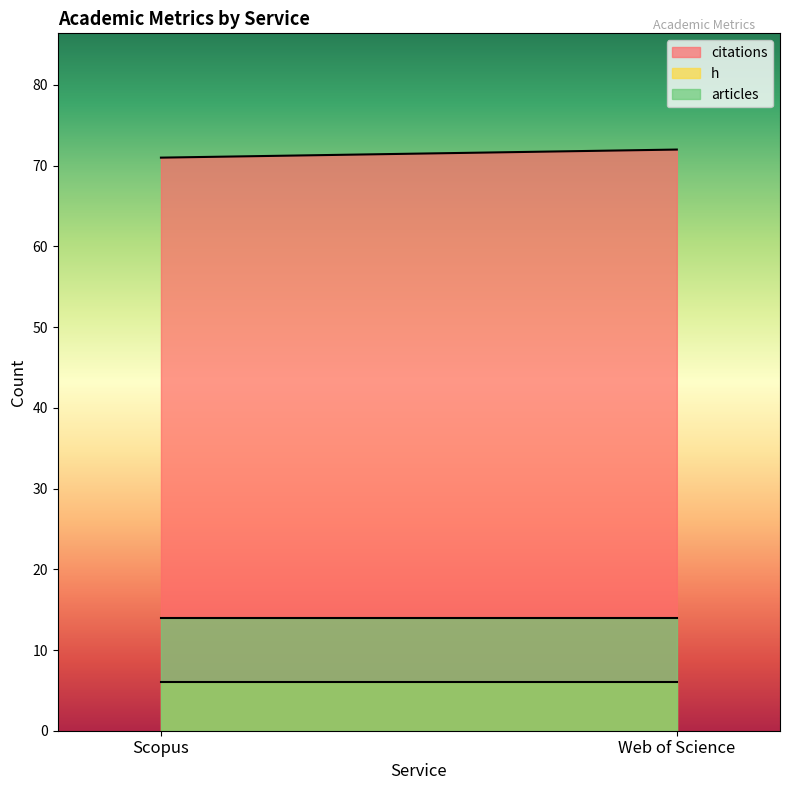

What are all the series names shown in the legend?

citations, h, articles